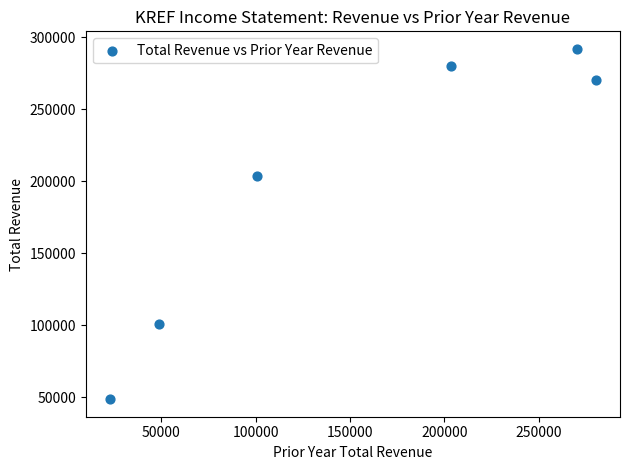

What Y value in the scatter plot is closest to 170350?

203700